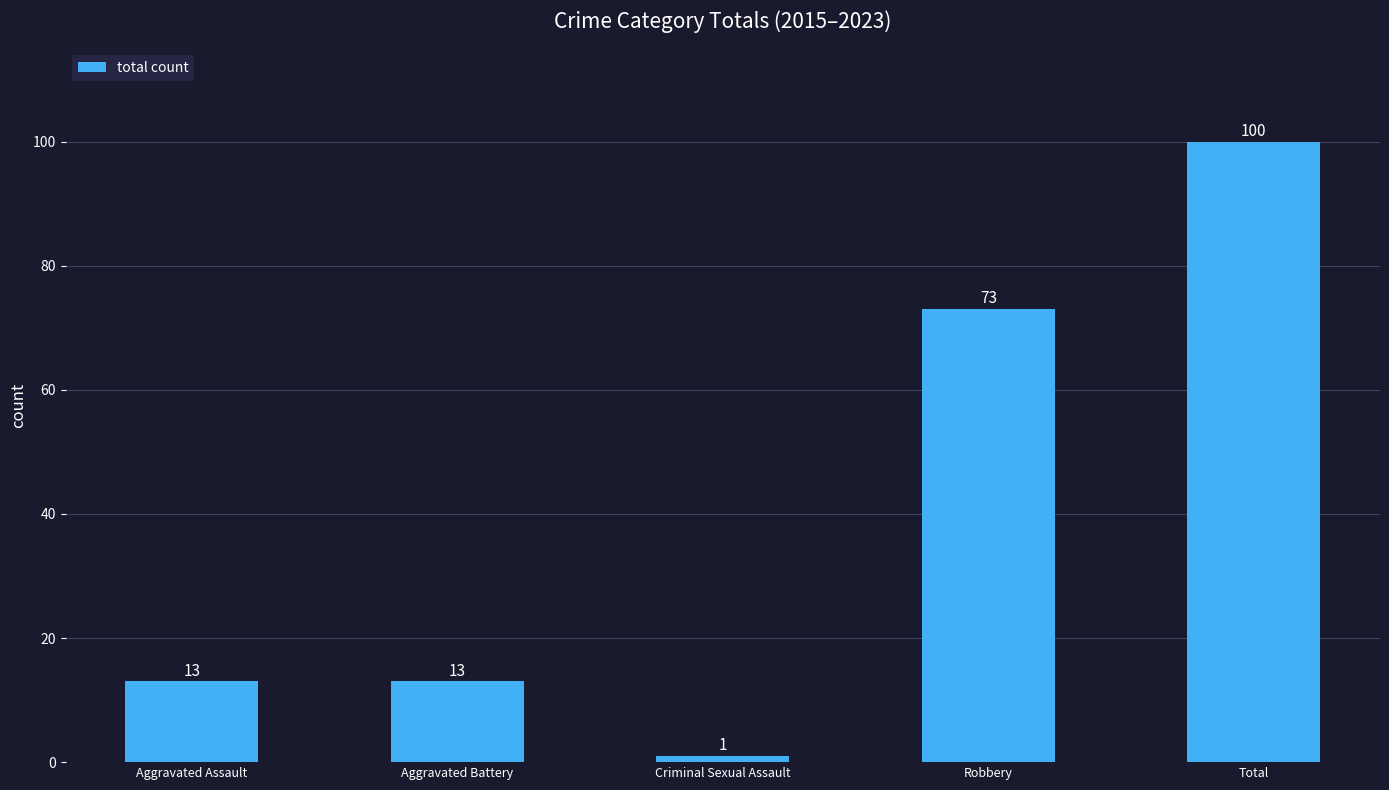

Reading left to right, what are all the values shown in this chart?

Aggravated Assault=13	Aggravated Battery=13	Criminal Sexual Assault=1	Robbery=73	Total=100